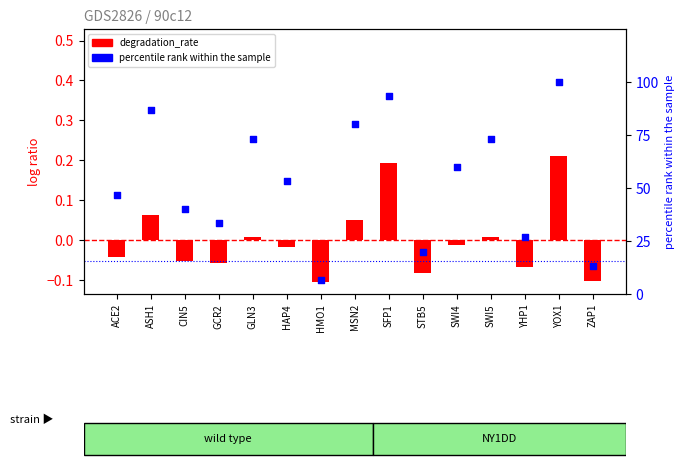

What are all the series names shown in the legend?

degradation_rate, percentile rank within the sample